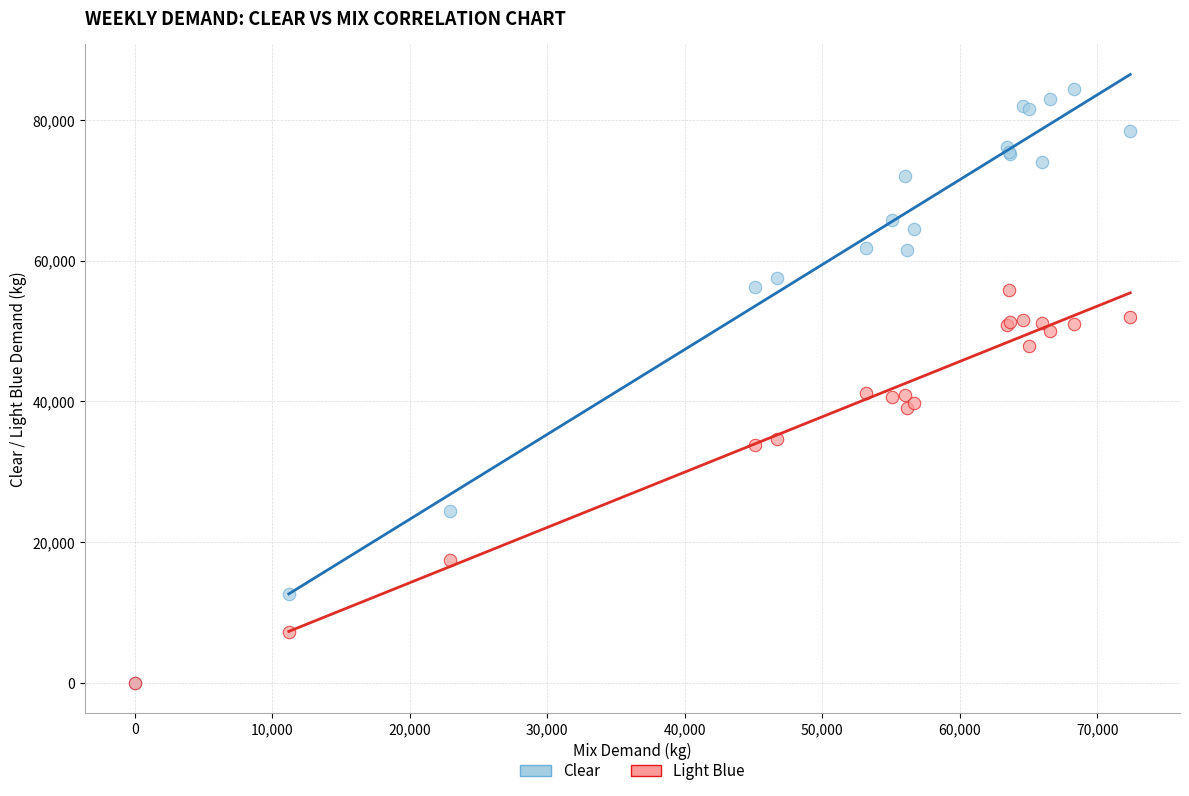

Which series reaches the maximum Y coordinate?

Clear